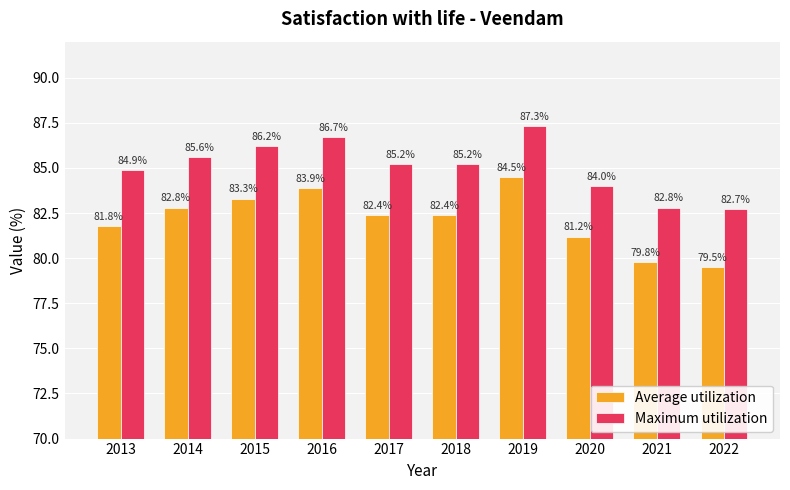

What is the sum of the Maximum utilization values at 2017 and 2021?

168.0